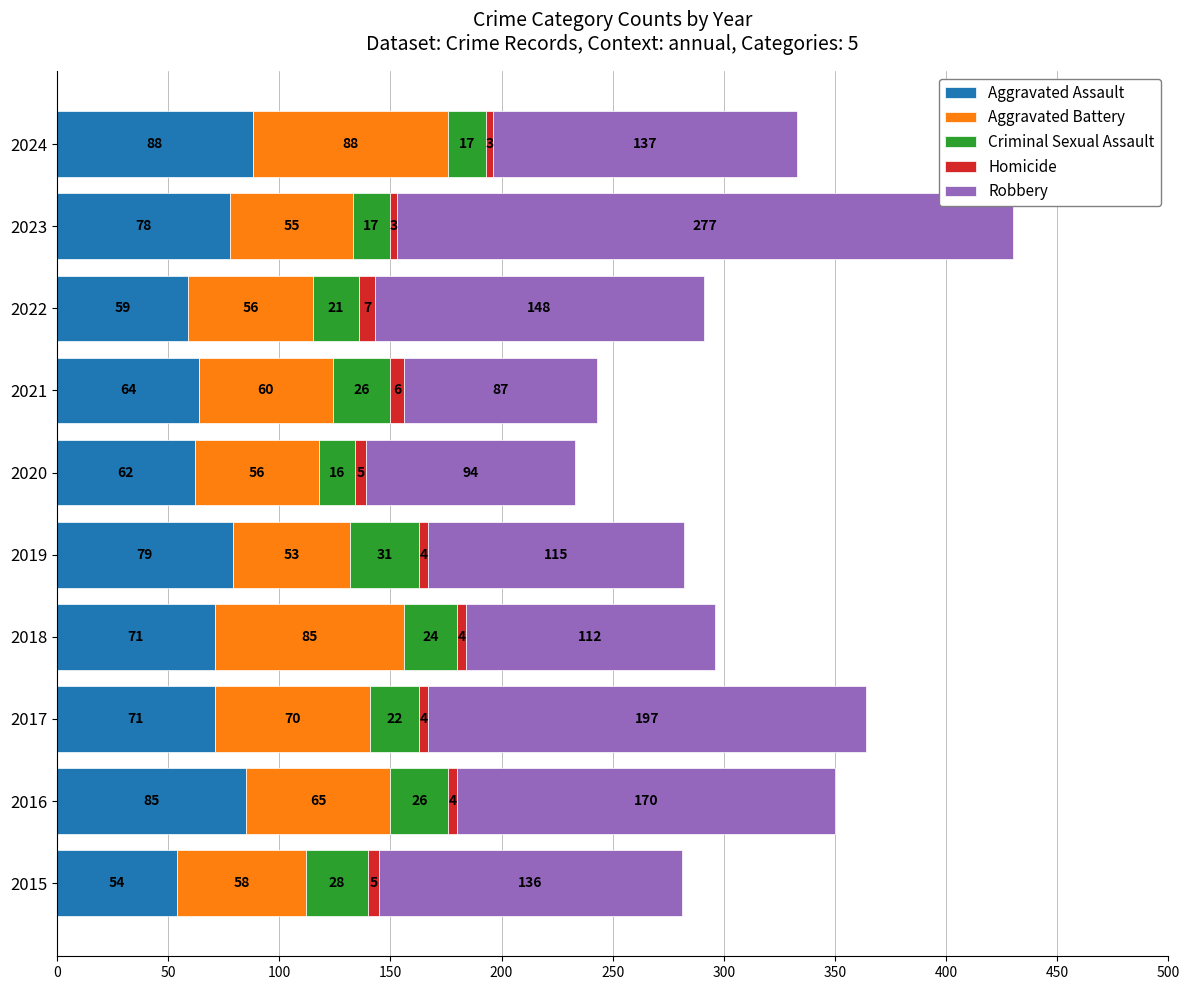

Which category has the highest value in the Aggravated Assault series?

2024